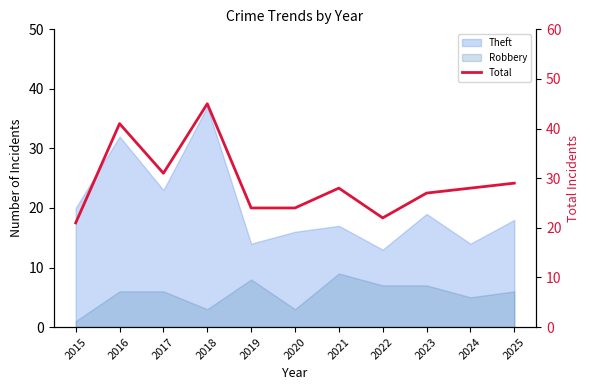

What is the sum of all values?

320